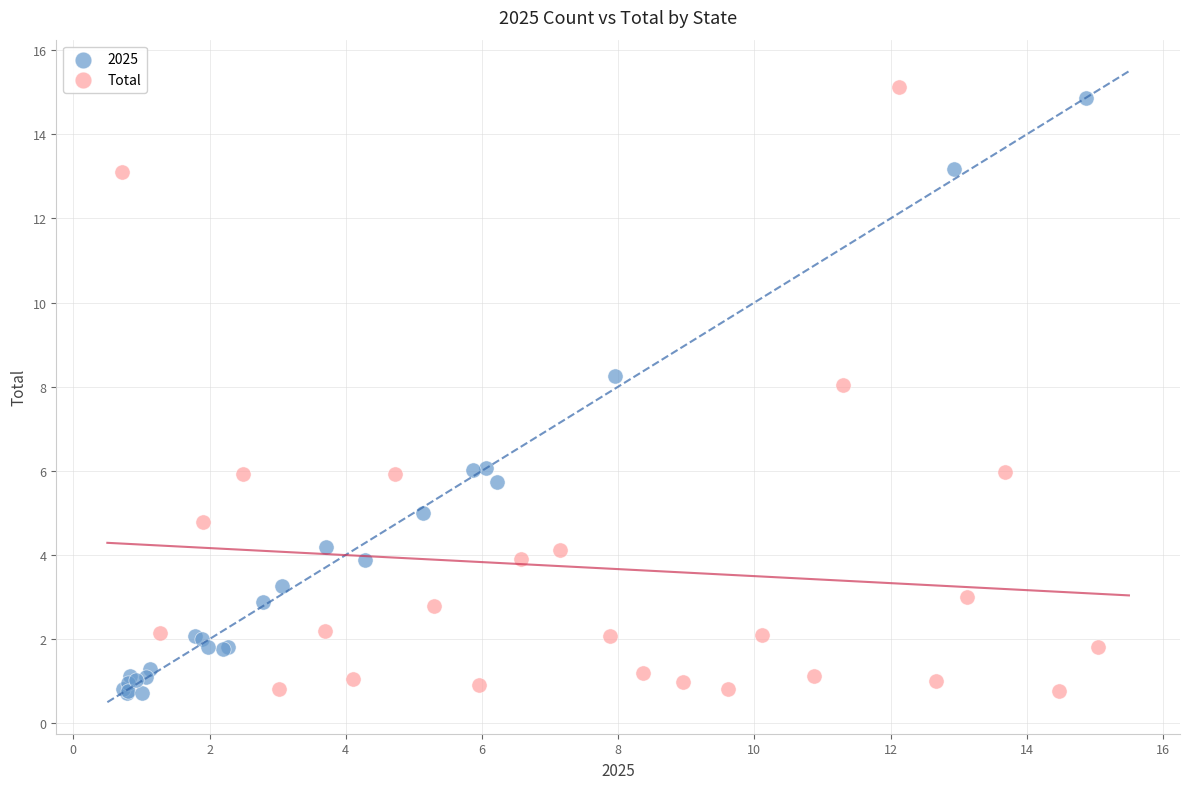

Which series has the largest Y range (max minus min)?

Total